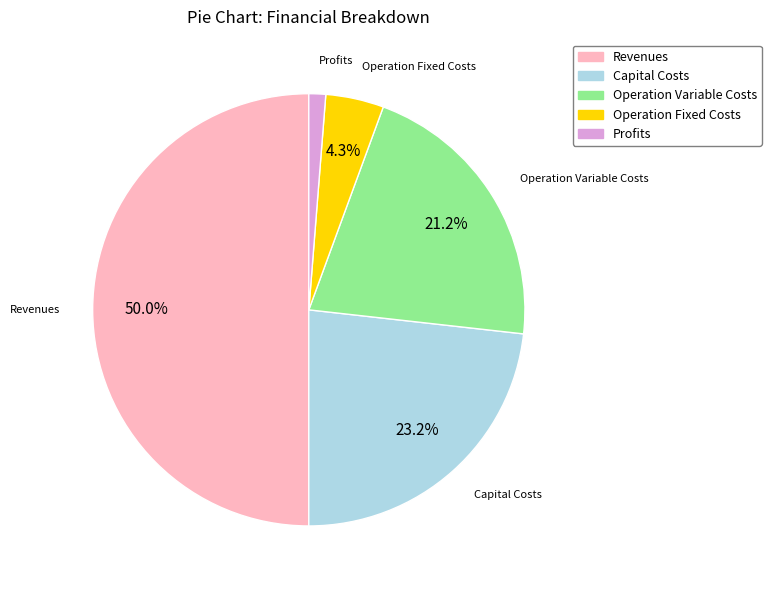

Count the number of slices in the pie.

5